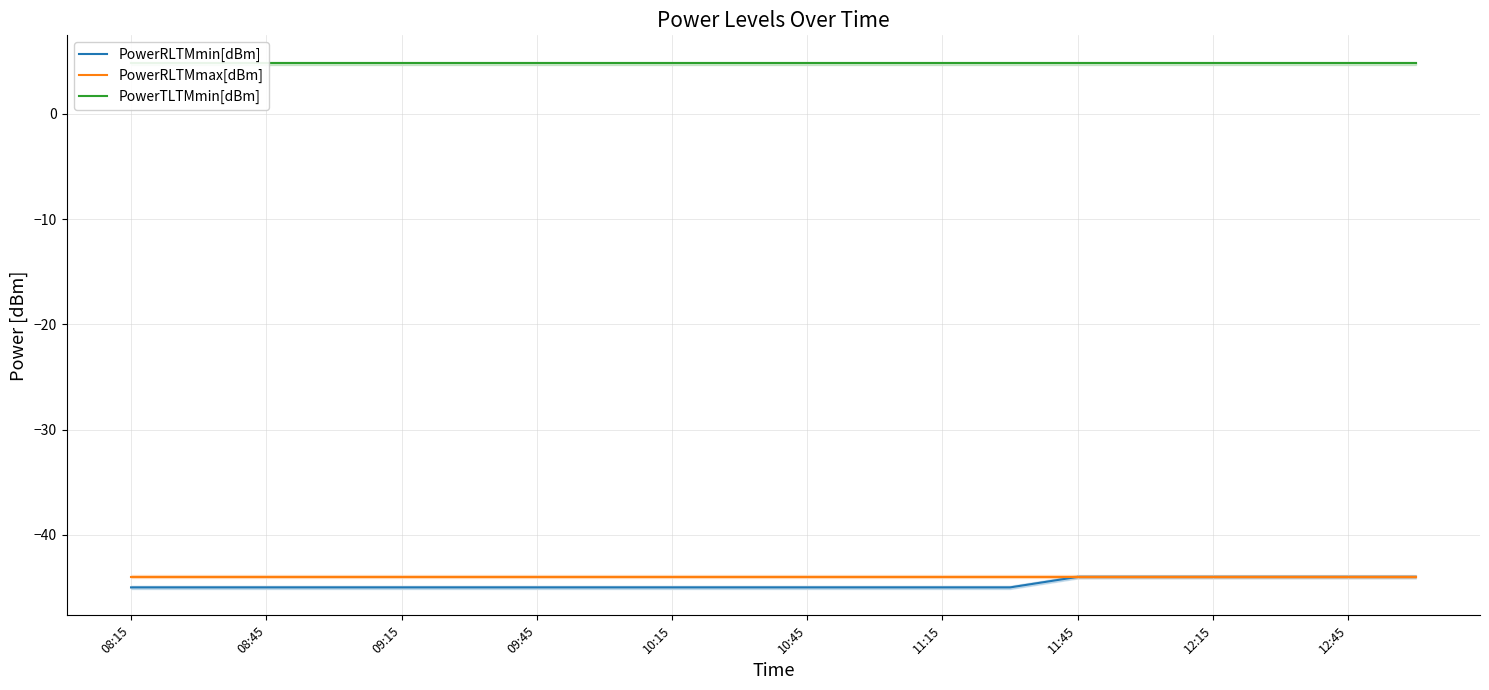

True or false: PowerTLTMmin[dBm] has more than 1 points higher than both neighbors.

False